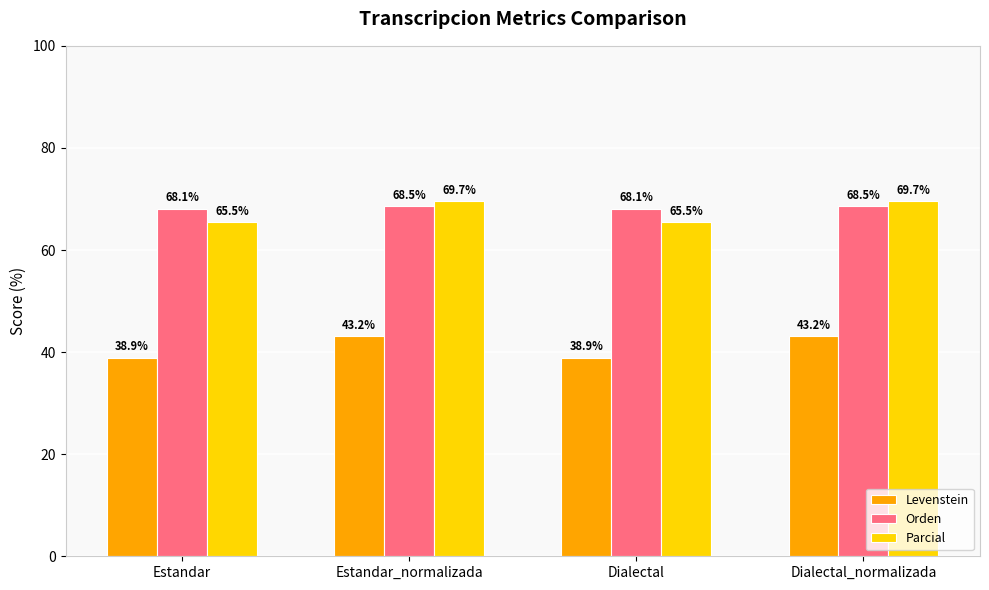

What is the minimum value shown in the chart?

38.9